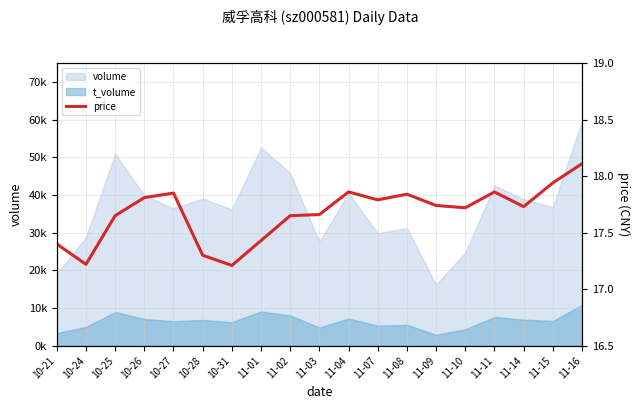

How many lines are shown in the chart?

1